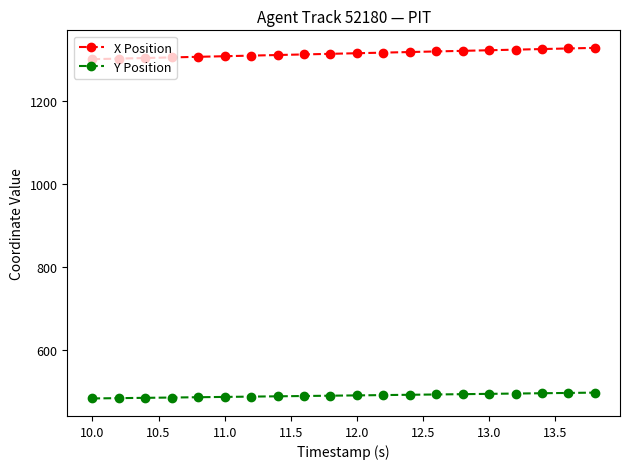

Rank the series by their maximum value, from lowest to highest.

Y Position, X Position